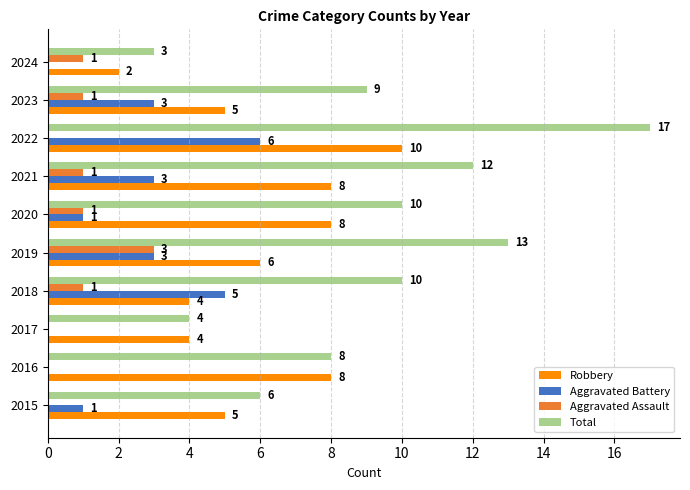

What is the total value across all series at 2019?

25